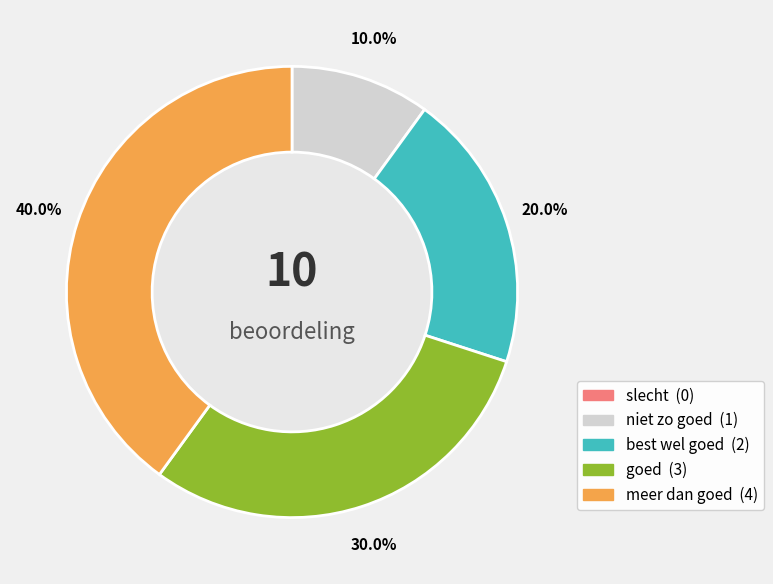

How much of the chart is everything except meer dan goed?

60.0%